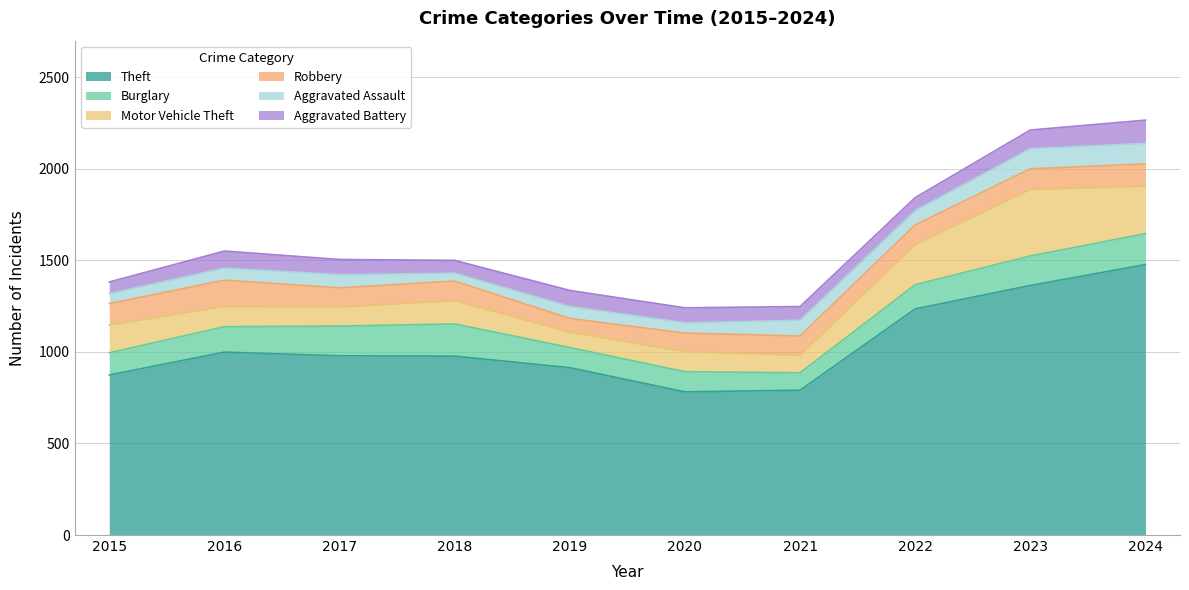

How many lines are shown in the chart?

6